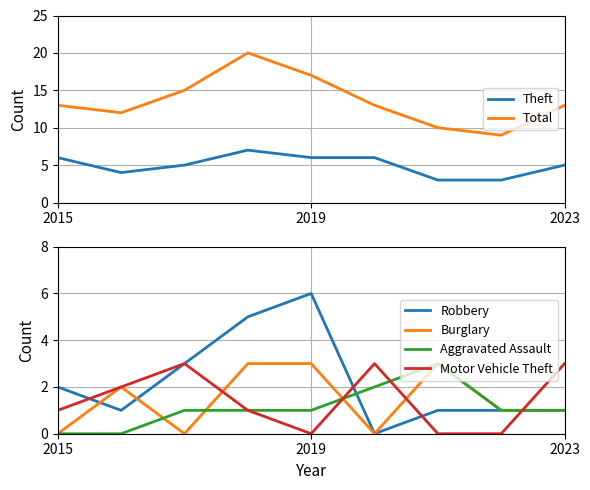

Is it true that Burglary equals -1 at 2015?

False